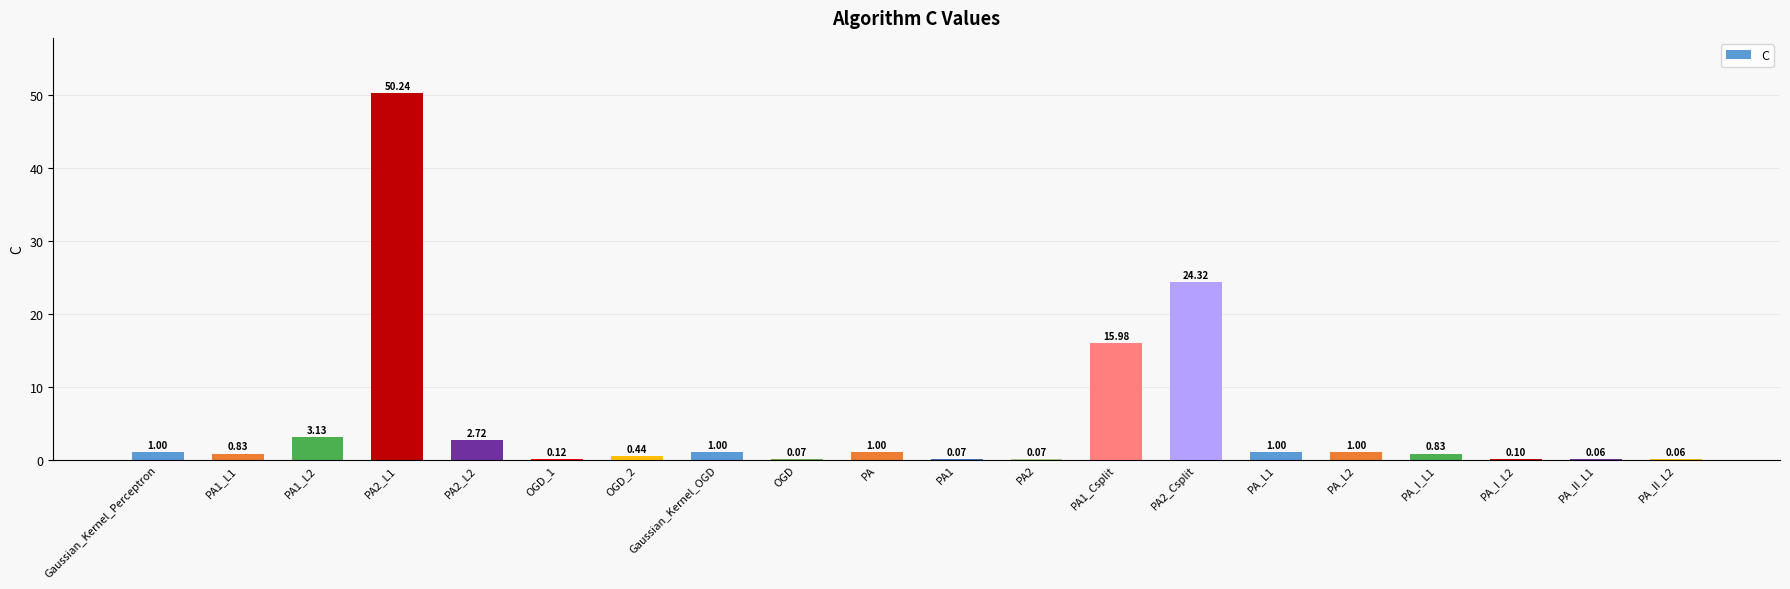

Which has a higher value, PA_II_L1 or PA2?

PA2